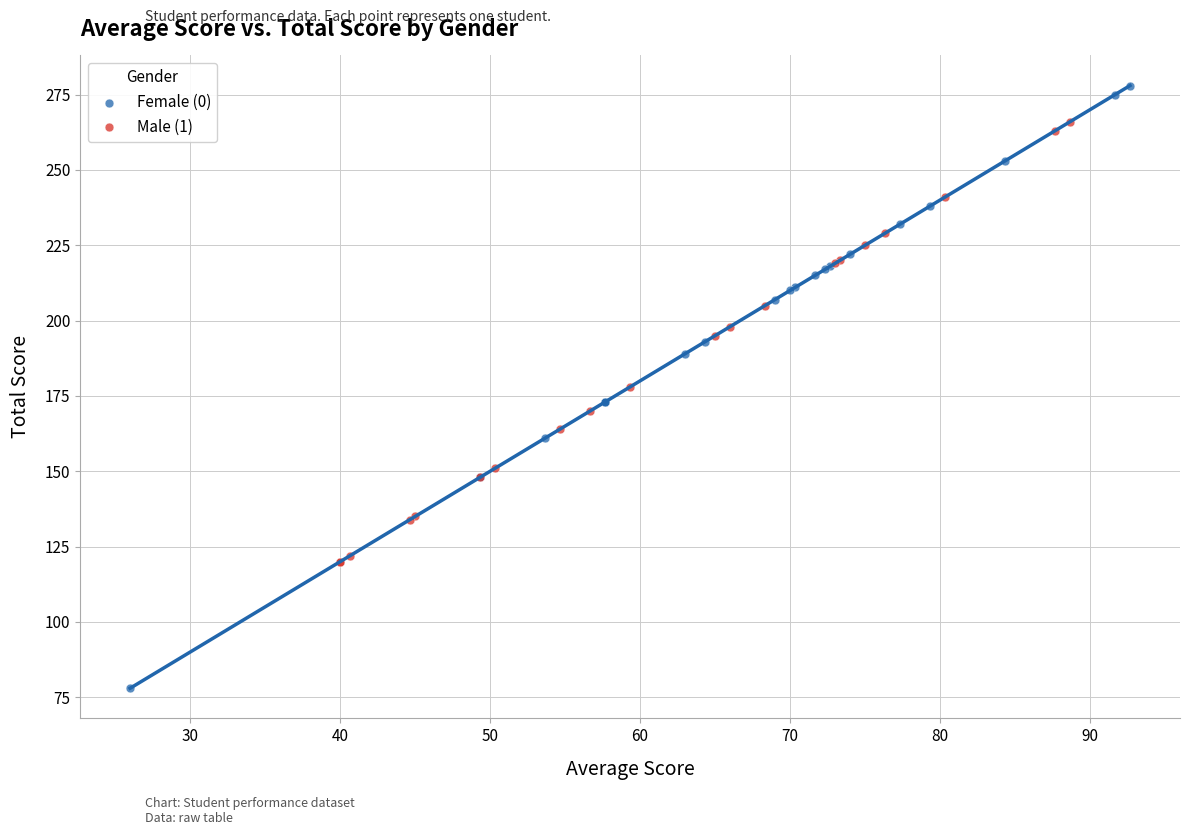

Which series reaches the maximum Y coordinate?

Female (0)